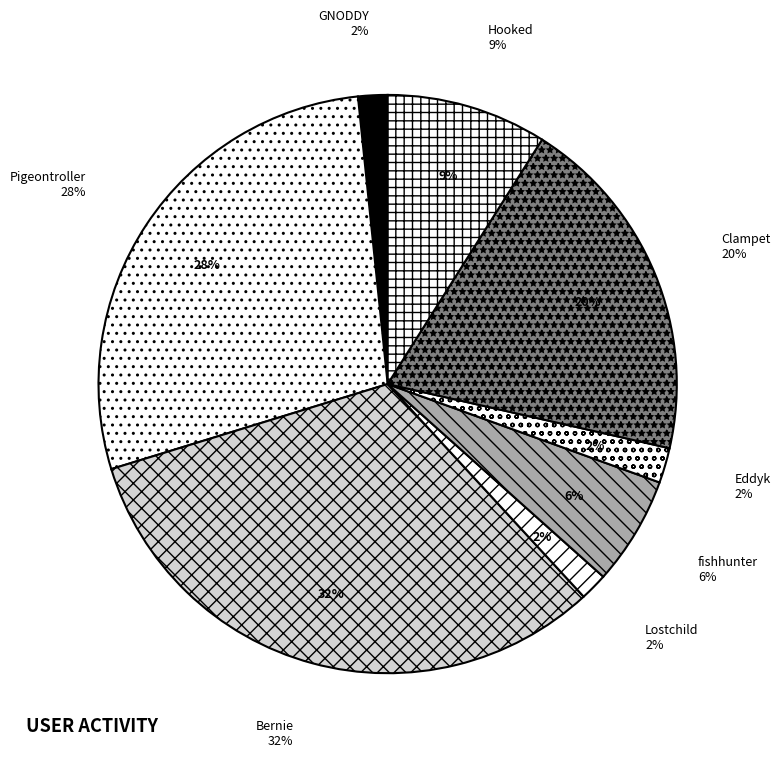

The fishhunter slice represents 16% of the pie. True or false?

False